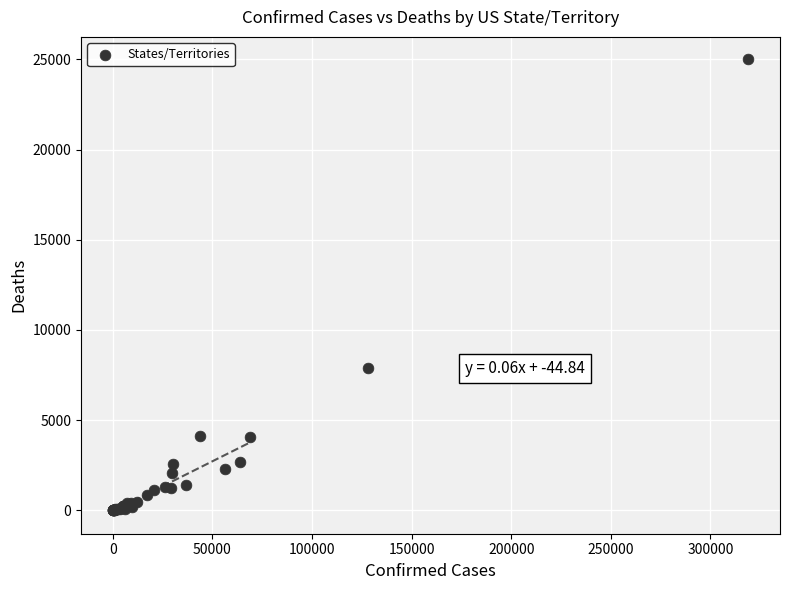

What Y value in the scatter plot is closest to 12499?

7910